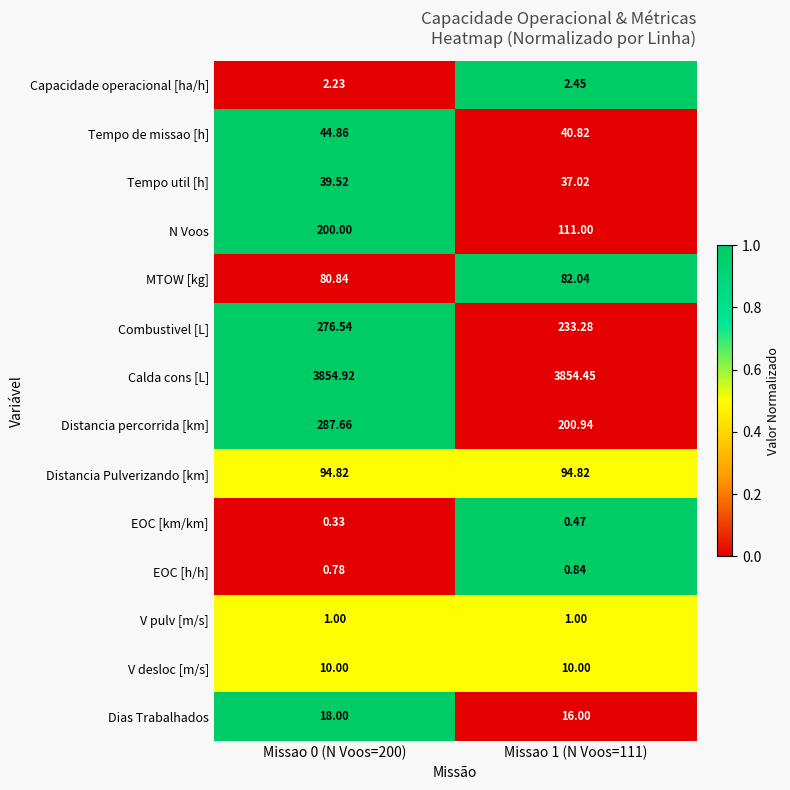

Which series changed the most between Missao 0 (N Voos=200) and Missao 1 (N Voos=111)?

N Voos